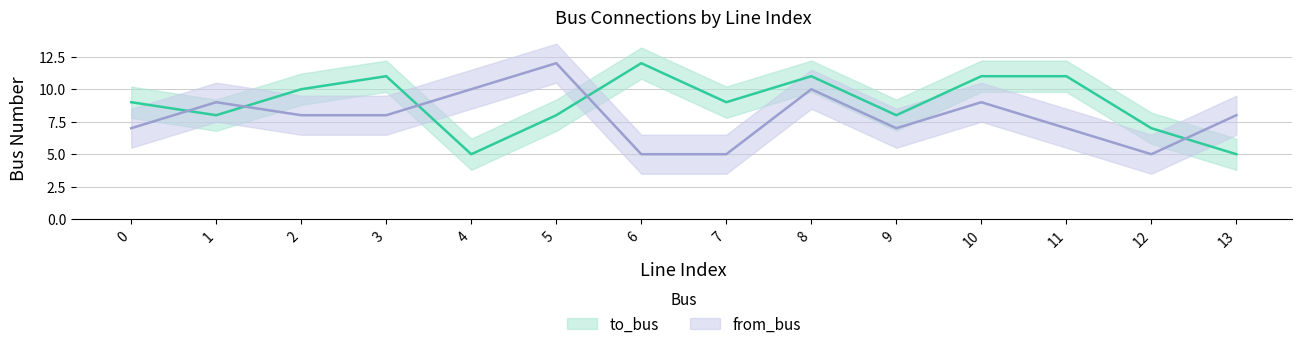

Does the chart display data point markers on the line(s)?

No